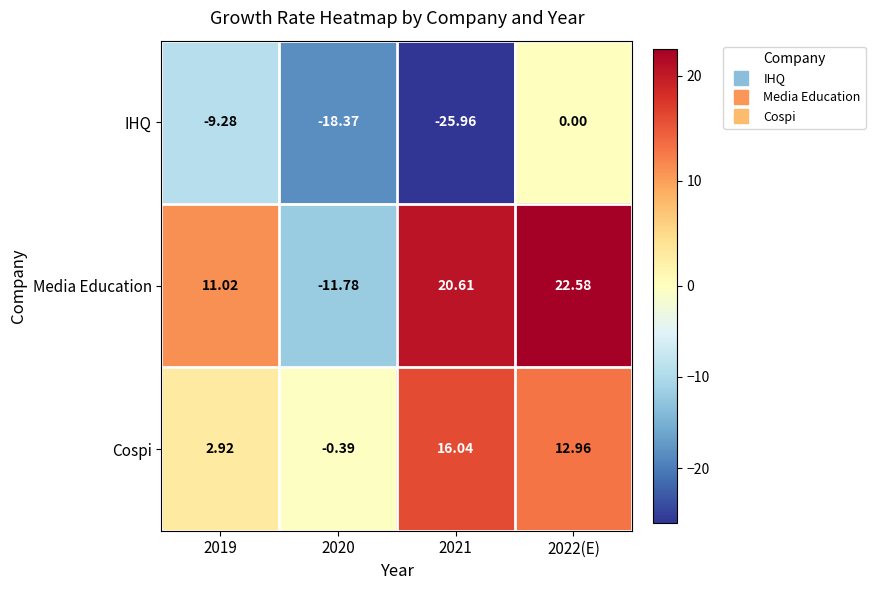

At how many categories does at least one series exceed 20?

2